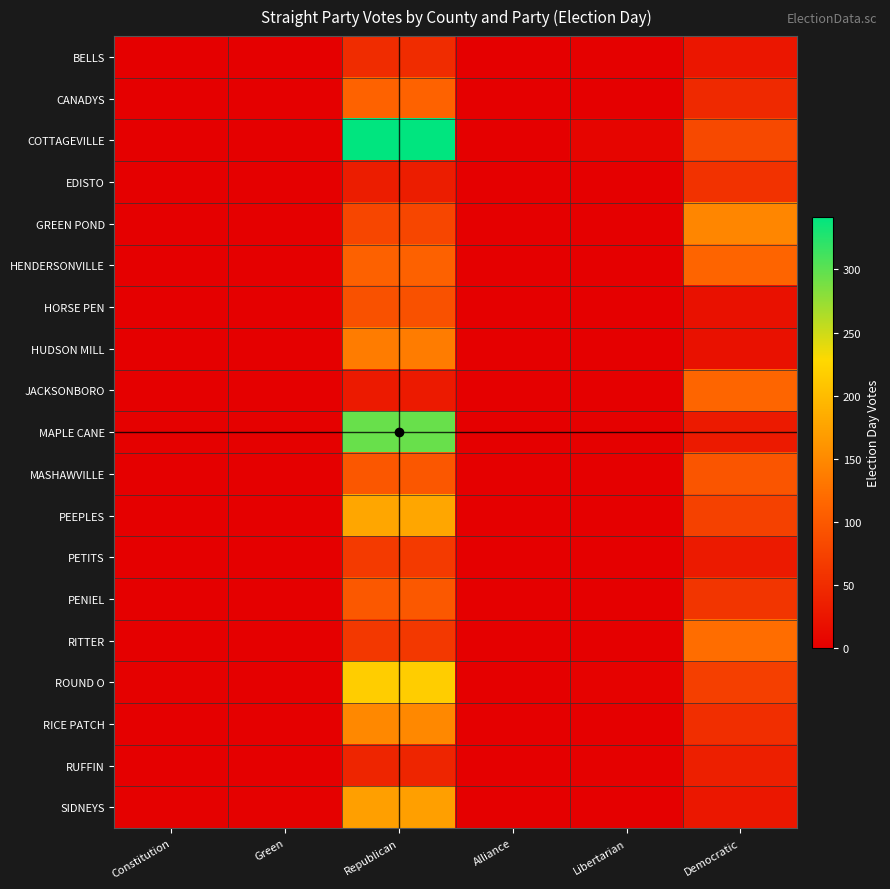

Between Democratic and Libertarian, which is larger?

Democratic